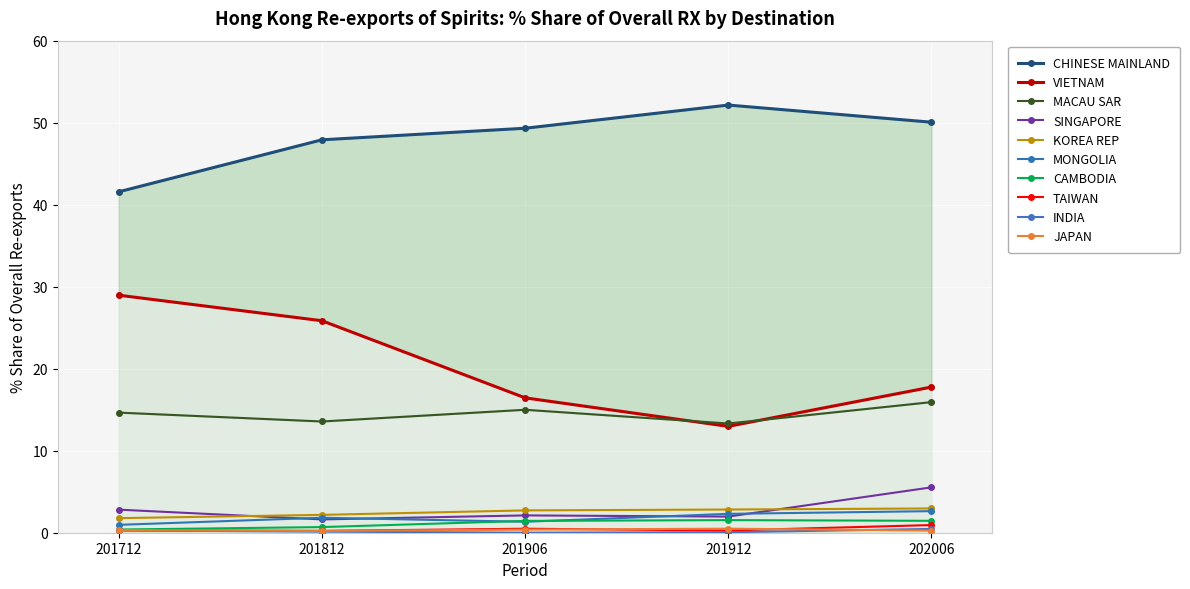

How many intersections are there between 201906 % Share and 202006 % Share?

1